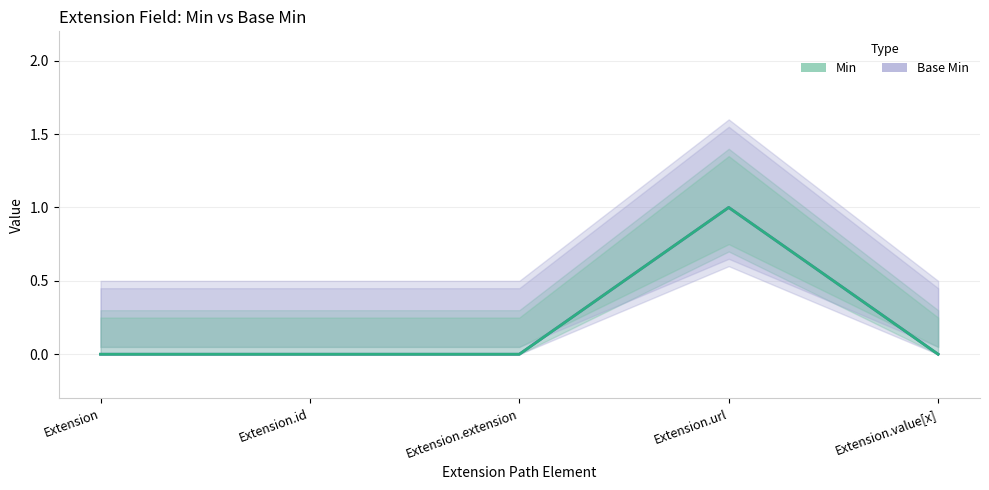

True or false: Base Min has more than 0 points higher than both neighbors.

True